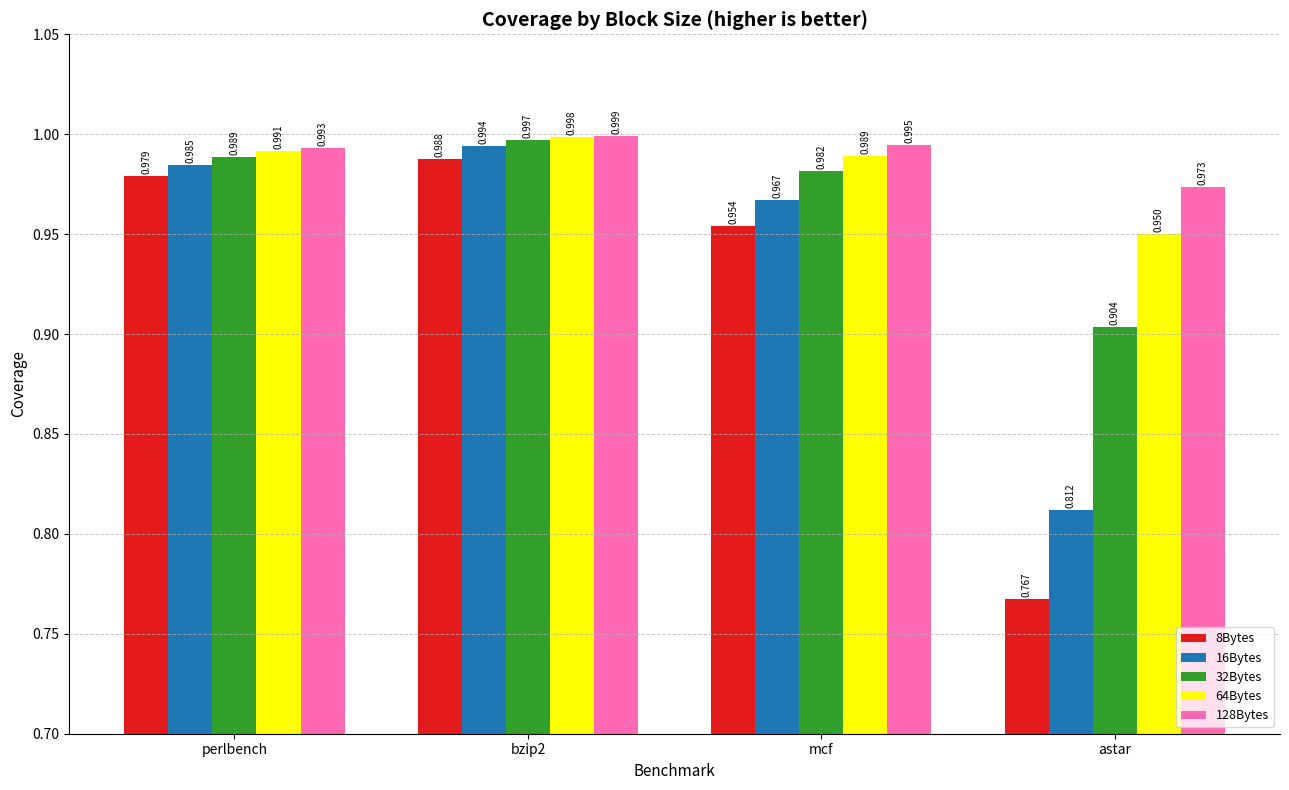

Are the bars horizontal?

No